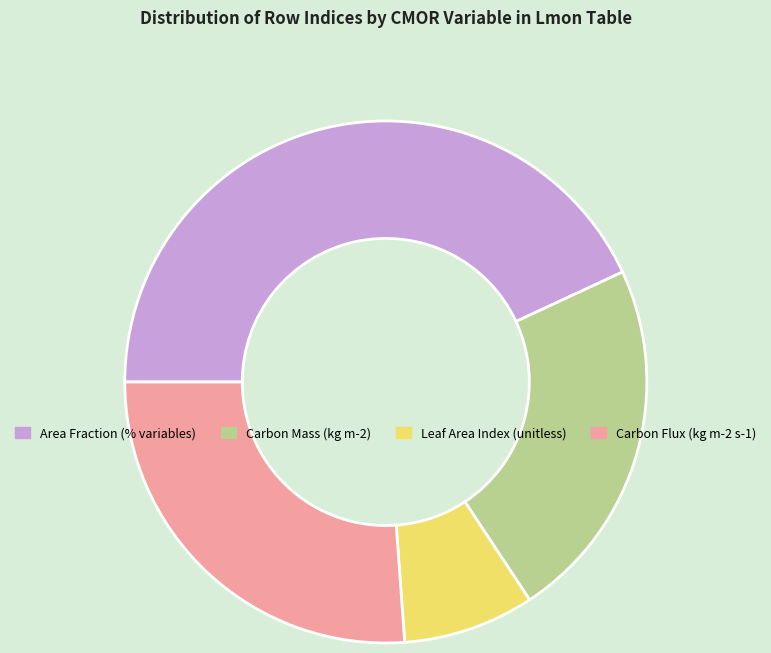

Rank the categories by value from lowest to highest.

Leaf Area Index (unitless), Carbon Mass (kg m-2), Carbon Flux (kg m-2 s-1), Area Fraction (% variables)